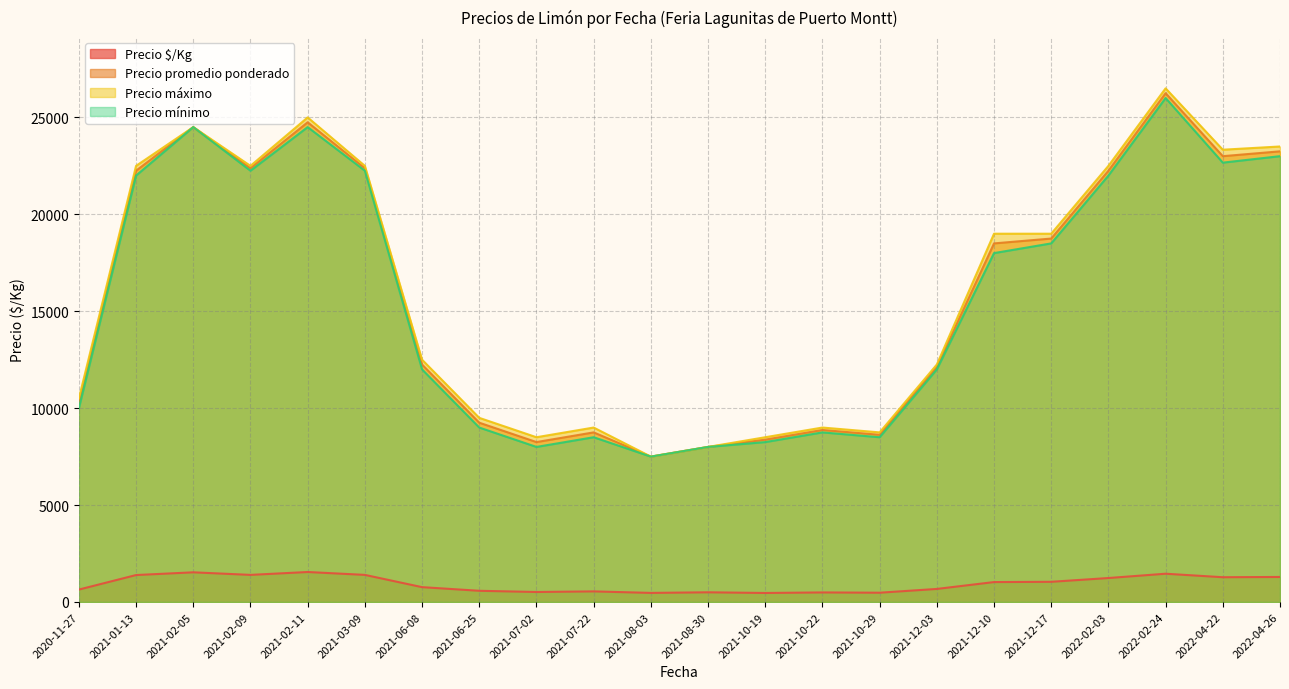

The value of Precio promedio ponderado at 2021-08-30 is 11649.3. True or false?

False